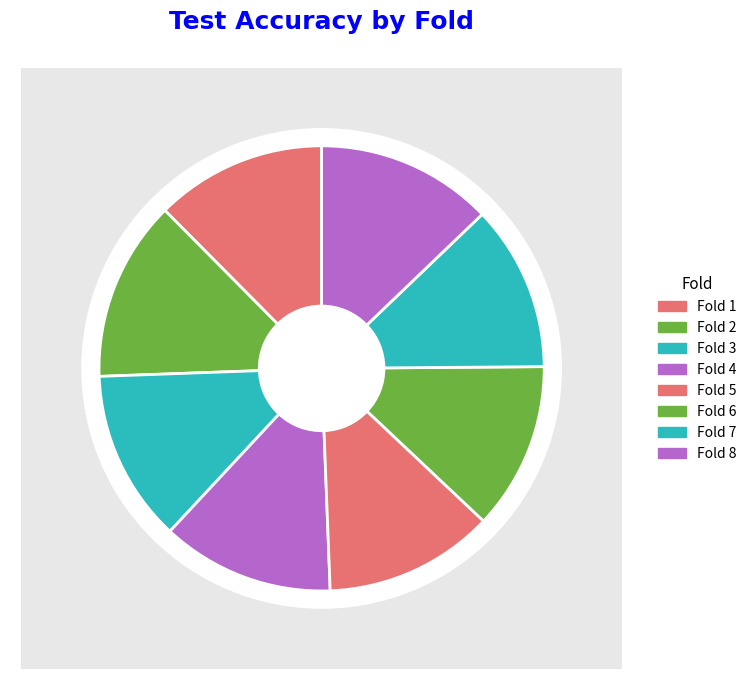

Is it true that Fold 1 is 25% of the pie?

False